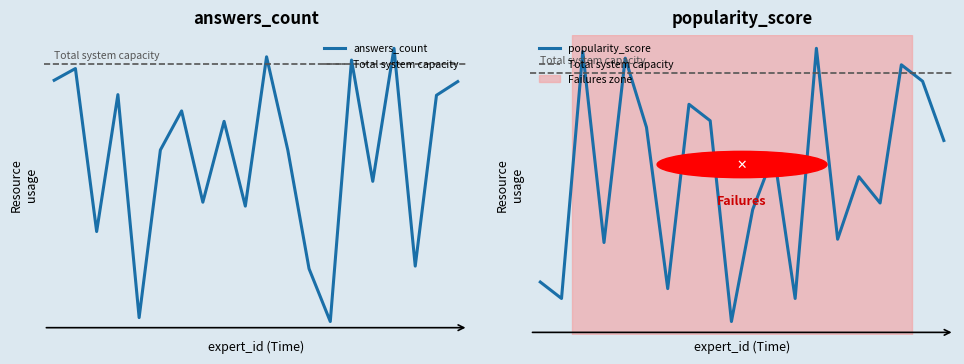

How many lines are shown in the chart?

2